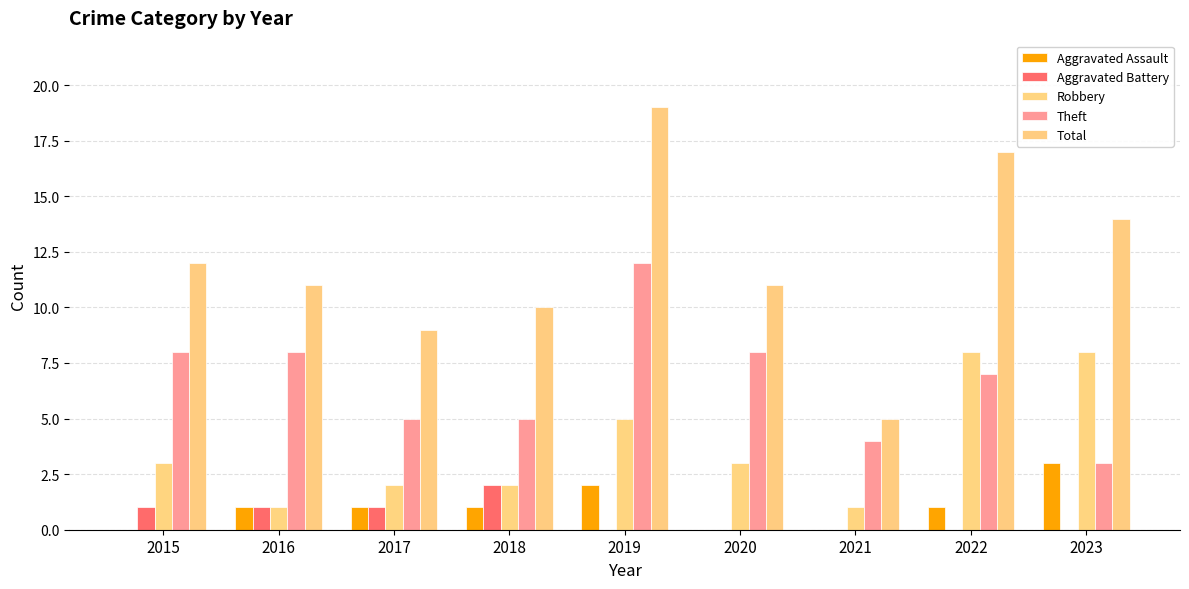

Between 2023 and 2019, which is larger?

2023